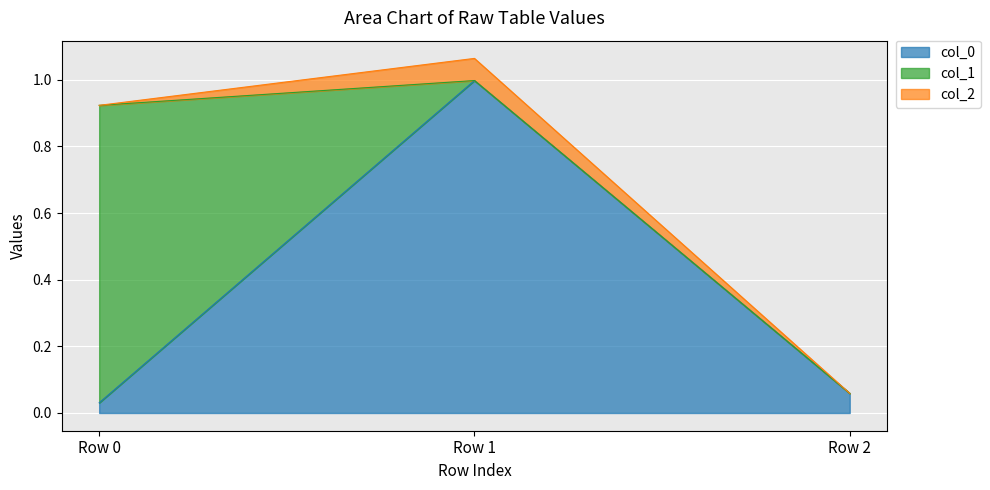

What is the maximum value for col_0?

1.0